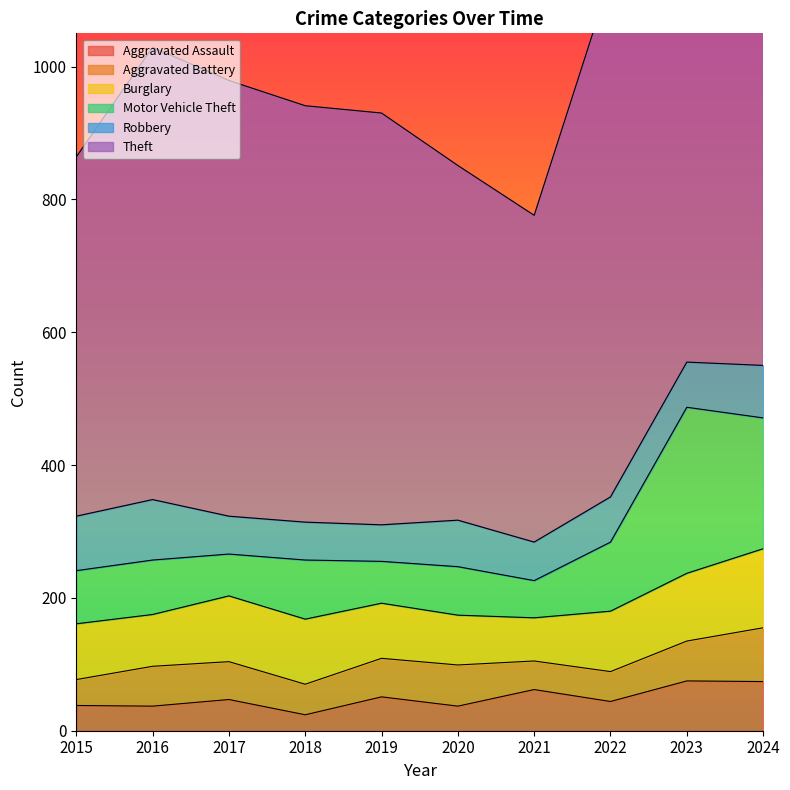

After their last crossing, which series has the higher values: Robbery or Aggravated Assault?

Robbery